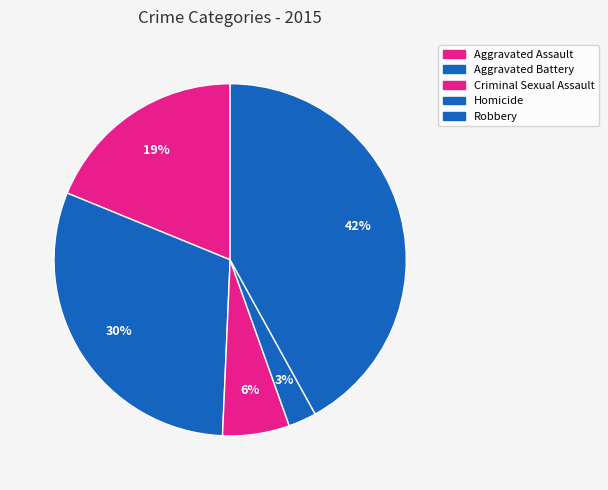

To the nearest percent, what is the difference between the Robbery and Criminal Sexual Assault slice percentages?

36%